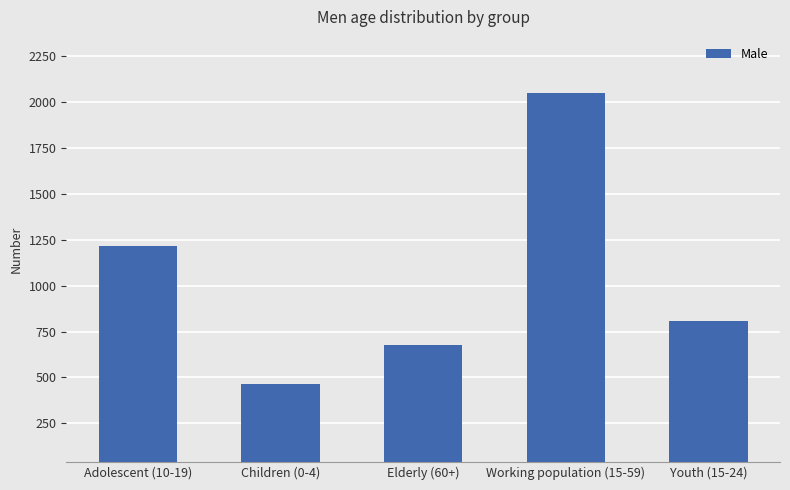

What is the average value?

1045